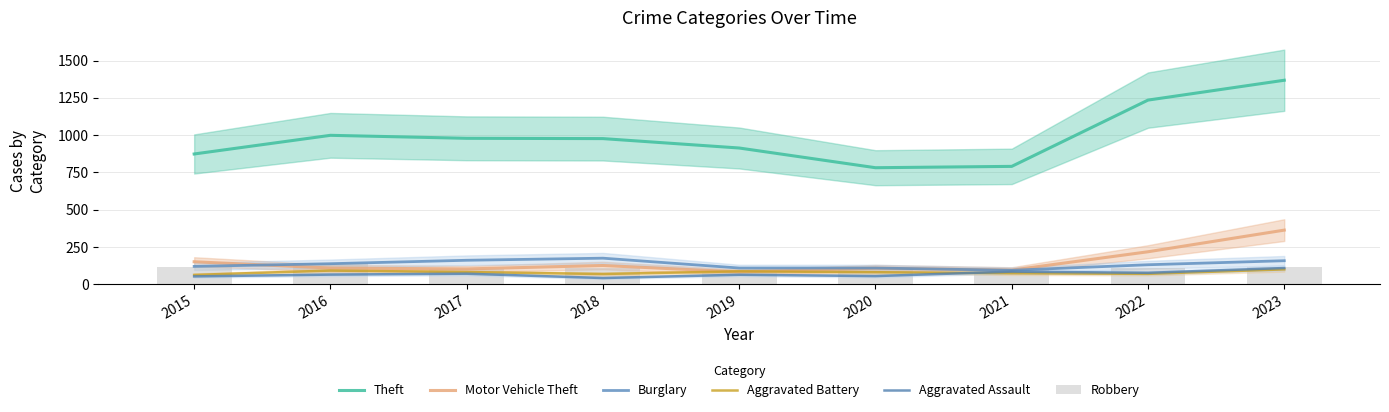

The value of Aggravated Battery at 2016 is 147. True or false?

False